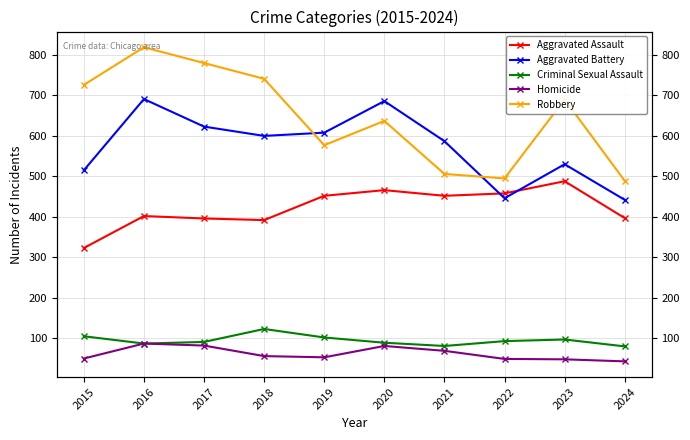

True or false: Homicide and Aggravated Battery intersect in this chart.

False